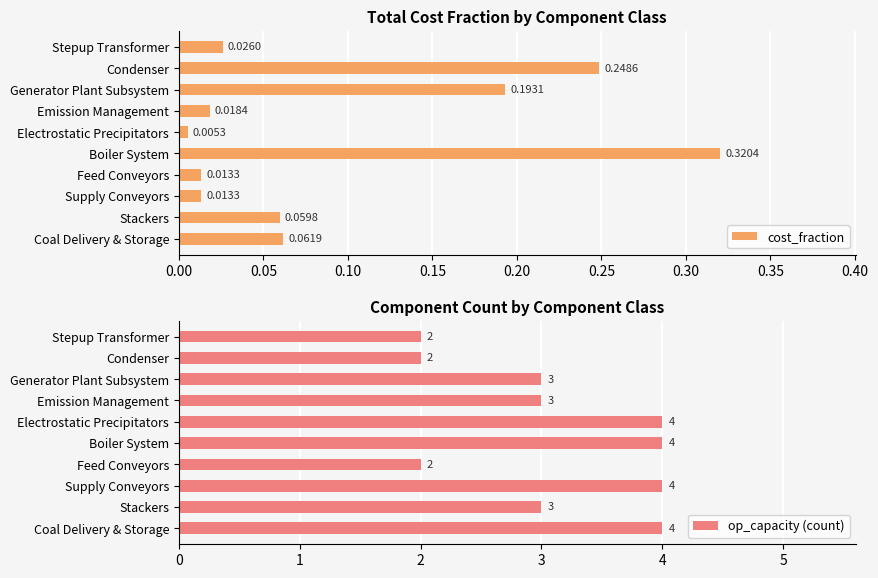

What is the difference between the maximum and second lowest values in the cost_fraction series?

0.3